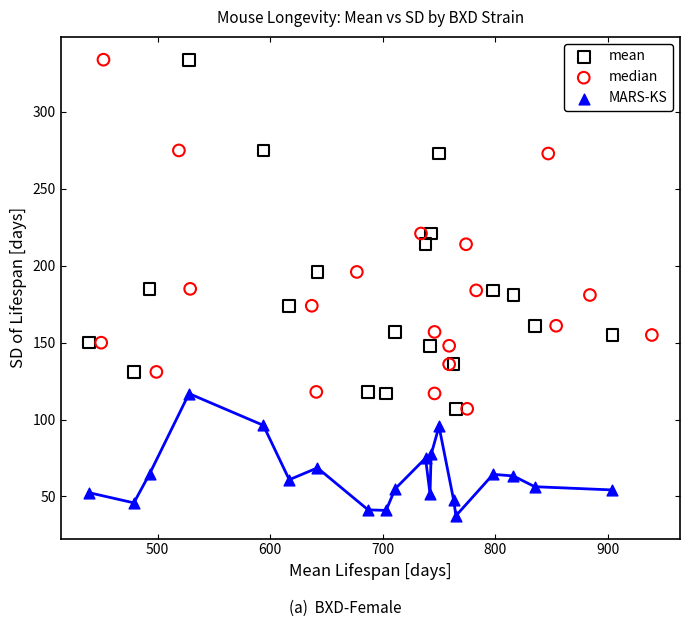

Which series reaches the minimum Y coordinate?

MARS-KS